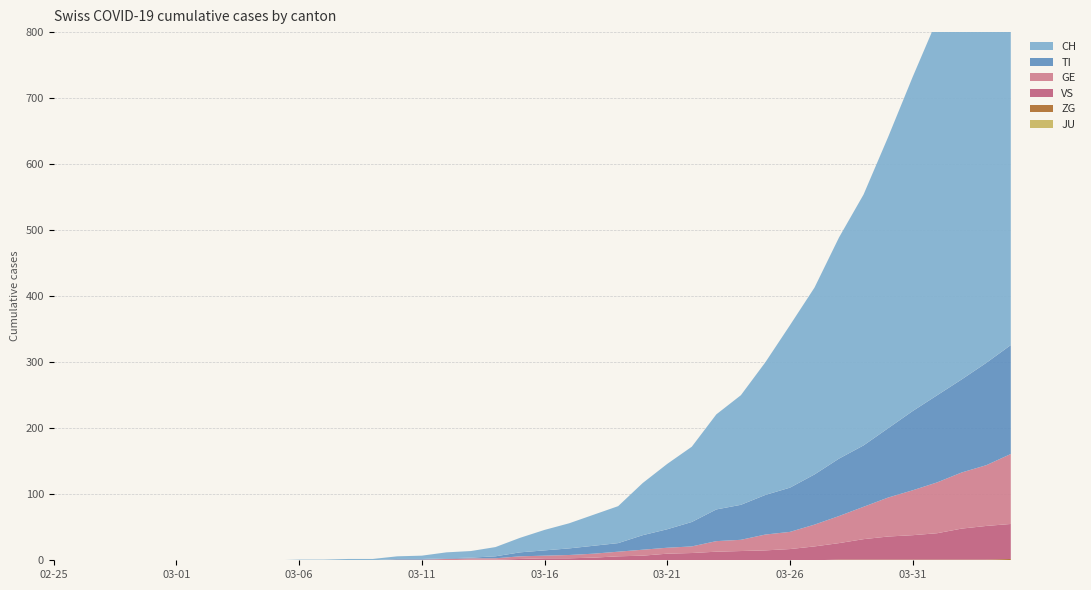

Reading left to right, list all the values displayed in this chart.

JU: 2020-02-25=0	2020-02-26=0	2020-02-27=0	2020-02-28=0	2020-02-29=0	2020-03-01=0	2020-03-02=0	2020-03-03=0	2020-03-04=0	2020-03-05=0	2020-03-06=0	2020-03-07=0	2020-03-08=0	2020-03-09=0	2020-03-10=0	2020-03-11=0	2020-03-12=0	2020-03-13=0	2020-03-14=0	2020-03-15=0	2020-03-16=0	2020-03-17=0	2020-03-18=0	2020-03-19=0	2020-03-20=0	2020-03-21=0	2020-03-22=0	2020-03-23=0	2020-03-24=0	2020-03-25=0	2020-03-26=0	2020-03-27=0	2020-03-28=0	2020-03-29=0	2020-03-30=0	2020-03-31=0	2020-04-01=0	2020-04-02=0	2020-04-03=0	2020-04-04=0
ZG: 2020-02-25=0	2020-02-26=0	2020-02-27=0	2020-02-28=0	2020-02-29=0	2020-03-01=0	2020-03-02=0	2020-03-03=0	2020-03-04=0	2020-03-05=0	2020-03-06=0	2020-03-07=0	2020-03-08=0	2020-03-09=0	2020-03-10=0	2020-03-11=0	2020-03-12=0	2020-03-13=0	2020-03-14=0	2020-03-15=0	2020-03-16=0	2020-03-17=0	2020-03-18=0	2020-03-19=0	2020-03-20=0	2020-03-21=0	2020-03-22=0	2020-03-23=0	2020-03-24=0	2020-03-25=0	2020-03-26=0	2020-03-27=0	2020-03-28=1	2020-03-29=1	2020-03-30=1	2020-03-31=1	2020-04-01=1	2020-04-02=1	2020-04-03=1	2020-04-04=2
VS: 2020-02-25=0	2020-02-26=0	2020-02-27=0	2020-02-28=0	2020-02-29=0	2020-03-01=0	2020-03-02=0	2020-03-03=0	2020-03-04=0	2020-03-05=0	2020-03-06=0	2020-03-07=0	2020-03-08=0	2020-03-09=0	2020-03-10=0	2020-03-11=0	2020-03-12=0	2020-03-13=1	2020-03-14=1	2020-03-15=2	2020-03-16=3	2020-03-17=3	2020-03-18=4	2020-03-19=6	2020-03-20=7	2020-03-21=10	2020-03-22=11	2020-03-23=13	2020-03-24=14	2020-03-25=15	2020-03-26=17	2020-03-27=21	2020-03-28=25	2020-03-29=31	2020-03-30=35	2020-03-31=37	2020-04-01=40	2020-04-02=47	2020-04-03=51	2020-04-04=53
GE: 2020-02-25=0	2020-02-26=0	2020-02-27=0	2020-02-28=0	2020-02-29=0	2020-03-01=0	2020-03-02=0	2020-03-03=0	2020-03-04=0	2020-03-05=0	2020-03-06=0	2020-03-07=0	2020-03-08=0	2020-03-09=0	2020-03-10=1	2020-03-11=1	2020-03-12=2	2020-03-13=2	2020-03-14=2	2020-03-15=4	2020-03-16=4	2020-03-17=5	2020-03-18=6	2020-03-19=7	2020-03-20=9	2020-03-21=9	2020-03-22=10	2020-03-23=16	2020-03-24=17	2020-03-25=24	2020-03-26=26	2020-03-27=33	2020-03-28=41	2020-03-29=49	2020-03-30=59	2020-03-31=68	2020-04-01=77	2020-04-02=85	2020-04-03=92	2020-04-04=106
TI: 2020-02-25=0	2020-02-26=0	2020-02-27=0	2020-02-28=0	2020-02-29=0	2020-03-01=0	2020-03-02=0	2020-03-03=0	2020-03-04=0	2020-03-05=0	2020-03-06=0	2020-03-07=0	2020-03-08=0	2020-03-09=0	2020-03-10=1	2020-03-11=1	2020-03-12=1	2020-03-13=1	2020-03-14=3	2020-03-15=6	2020-03-16=8	2020-03-17=10	2020-03-18=12	2020-03-19=13	2020-03-20=22	2020-03-21=28	2020-03-22=37	2020-03-23=48	2020-03-24=53	2020-03-25=60	2020-03-26=67	2020-03-27=76	2020-03-28=87	2020-03-29=93	2020-03-30=105	2020-03-31=120	2020-04-01=132	2020-04-02=141	2020-04-03=155	2020-04-04=165
CH: 2020-02-25=0	2020-02-26=0	2020-02-27=0	2020-02-28=0	2020-02-29=0	2020-03-01=0	2020-03-02=0	2020-03-03=0	2020-03-04=0	2020-03-05=0	2020-03-06=1	2020-03-07=1	2020-03-08=2	2020-03-09=2	2020-03-10=4	2020-03-11=5	2020-03-12=9	2020-03-13=10	2020-03-14=14	2020-03-15=22	2020-03-16=31	2020-03-17=38	2020-03-18=47	2020-03-19=56	2020-03-20=79	2020-03-21=99	2020-03-22=114	2020-03-23=144	2020-03-24=166	2020-03-25=201	2020-03-26=246	2020-03-27=283	2020-03-28=335	2020-03-29=380	2020-03-30=441	2020-03-31=506	2020-04-01=569	2020-04-02=630	2020-04-03=691	2020-04-04=757